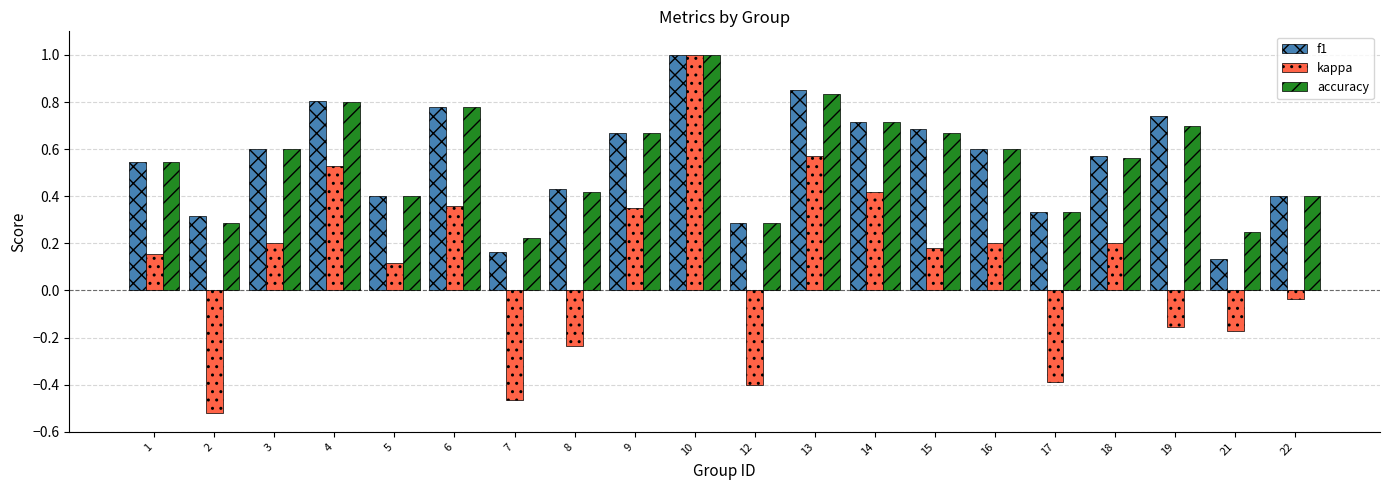

At which label does kappa first exceed 0?

1